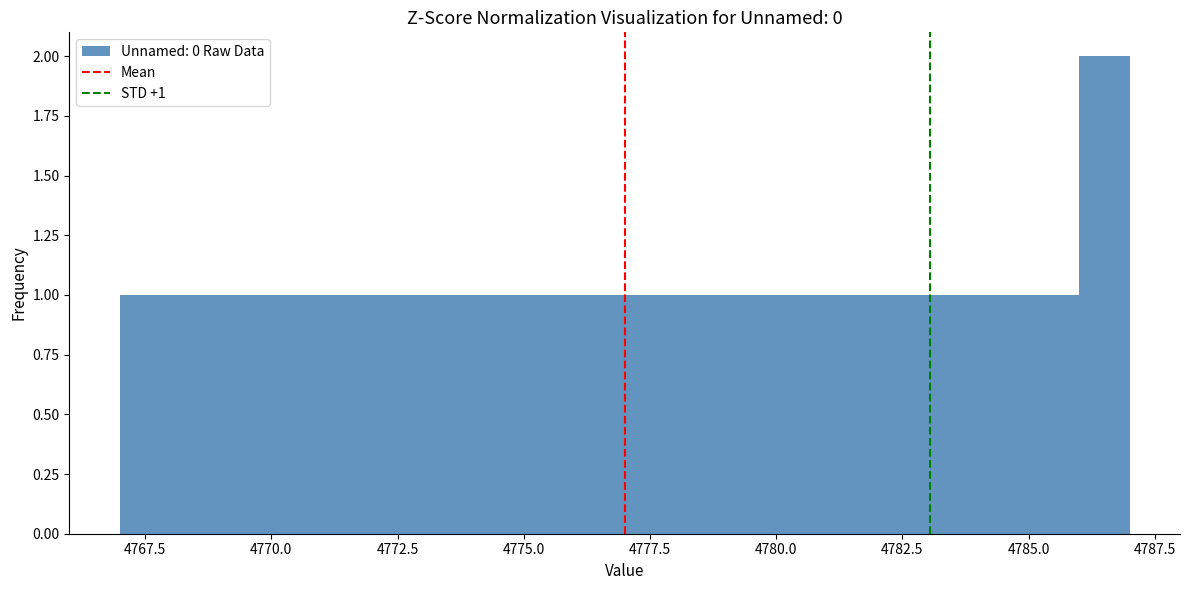

Read against the x-axis, roughly where is the centre of the tallest bar?

4786.5